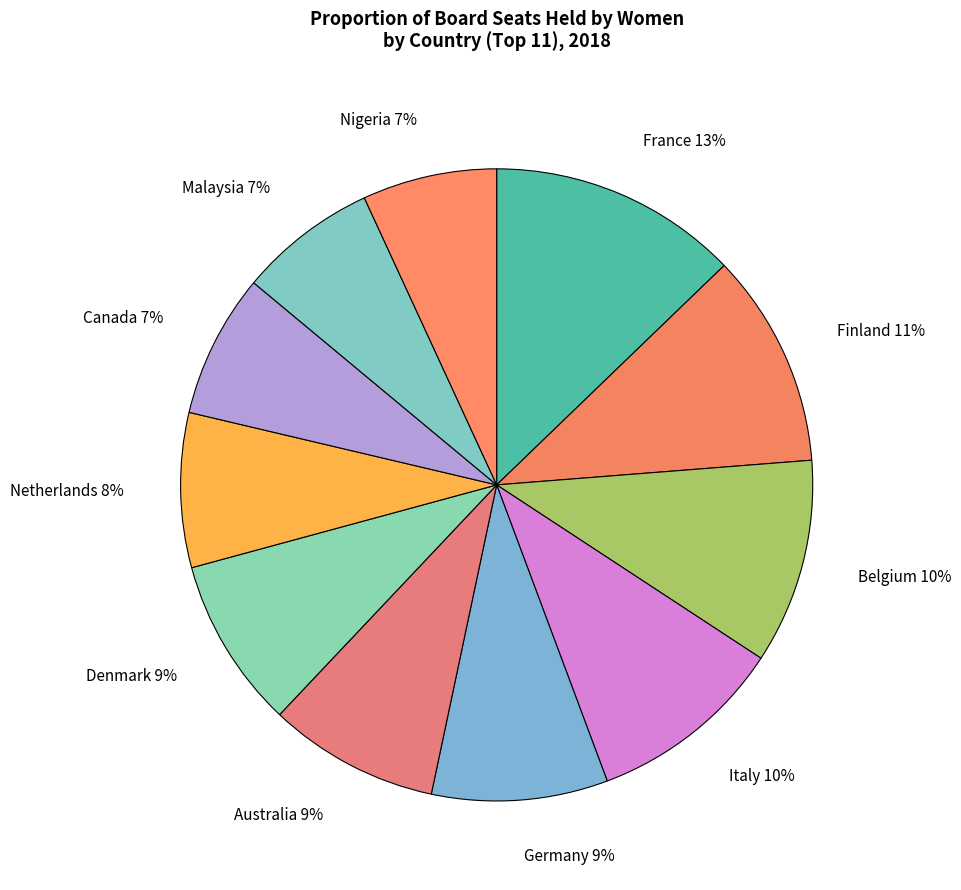

What percentage is the Italy slice, to the nearest percent?

10%